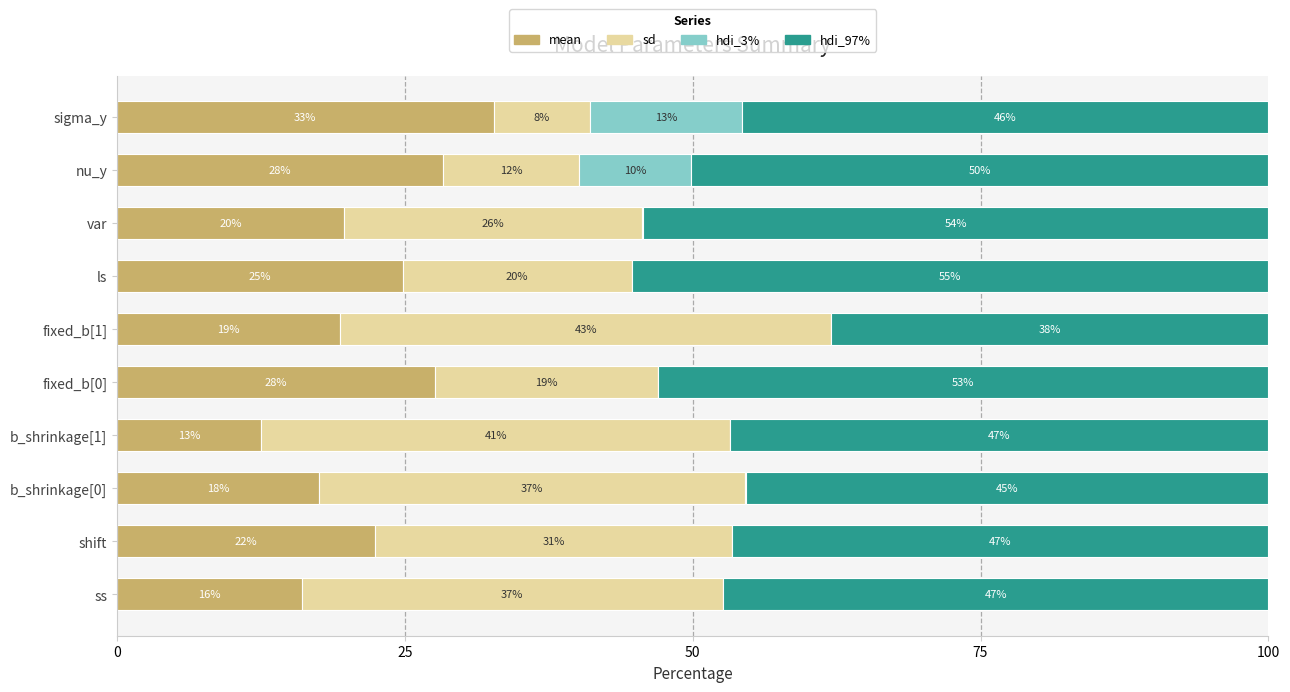

How many bars are there in total?

40